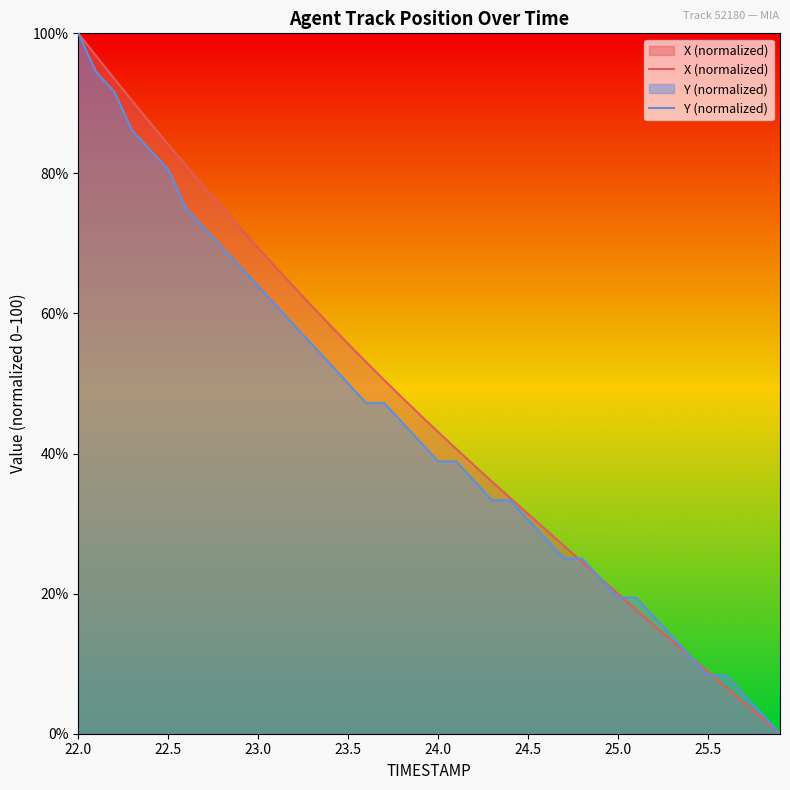

How many lines are shown in the chart?

2